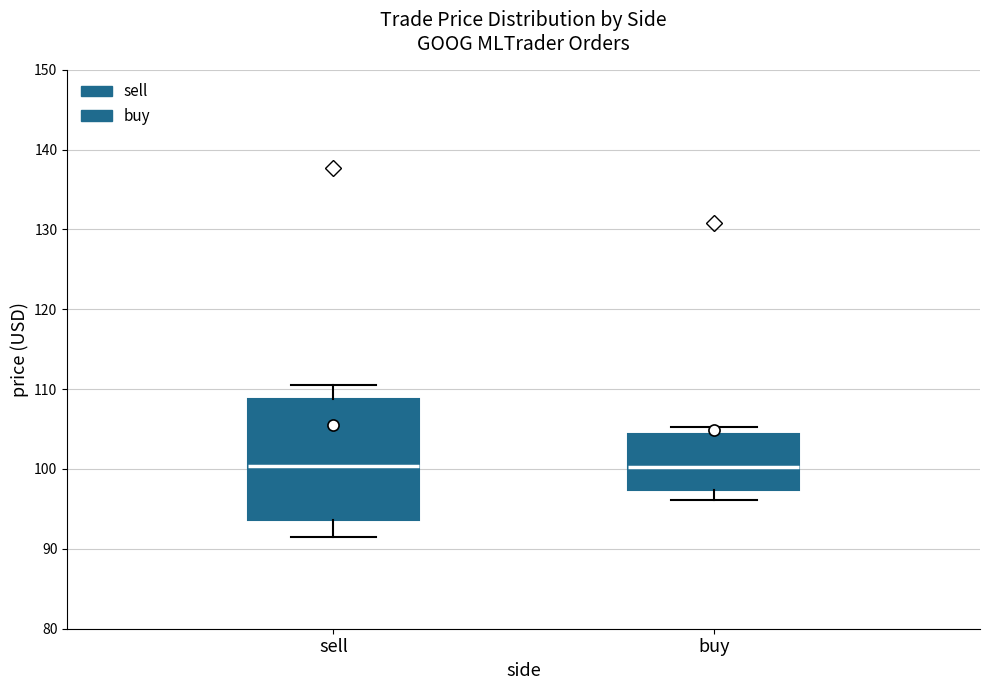

Reading left to right, read every box against the y-axis: the position of its median line, the range the box covers, and the ends of its whiskers. The values are not printed on the chart, so give them approximately, as read against the axis.

sell: median 100, box 94 to 109, whiskers 92 to 110
buy: median 100, box 97 to 104, whiskers 96 to 105